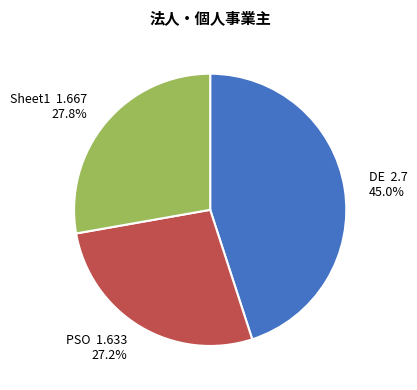

The PSO slice represents 38% of the pie. True or false?

False